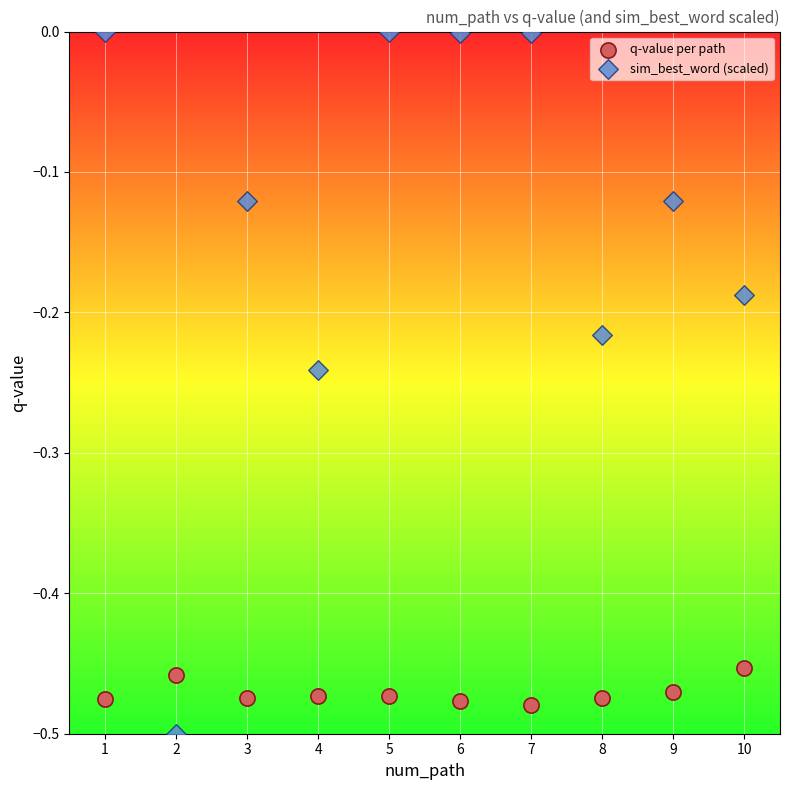

Which series contains the lowest Y value?

sim_best_word (scaled)